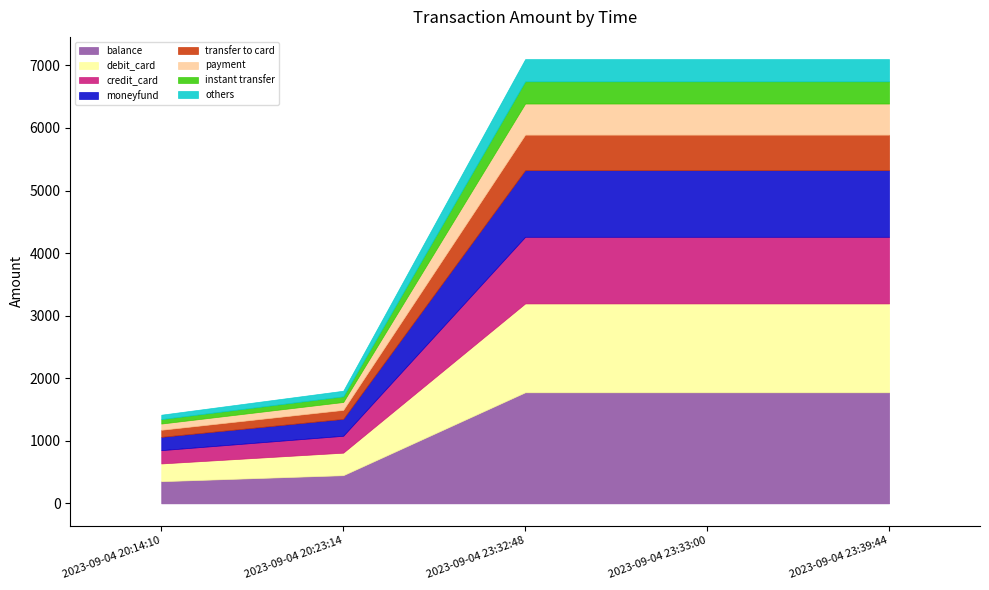

What is the difference between the index values at 2023-09-04 23:39:44 and 2023-09-04 20:14:10?

4